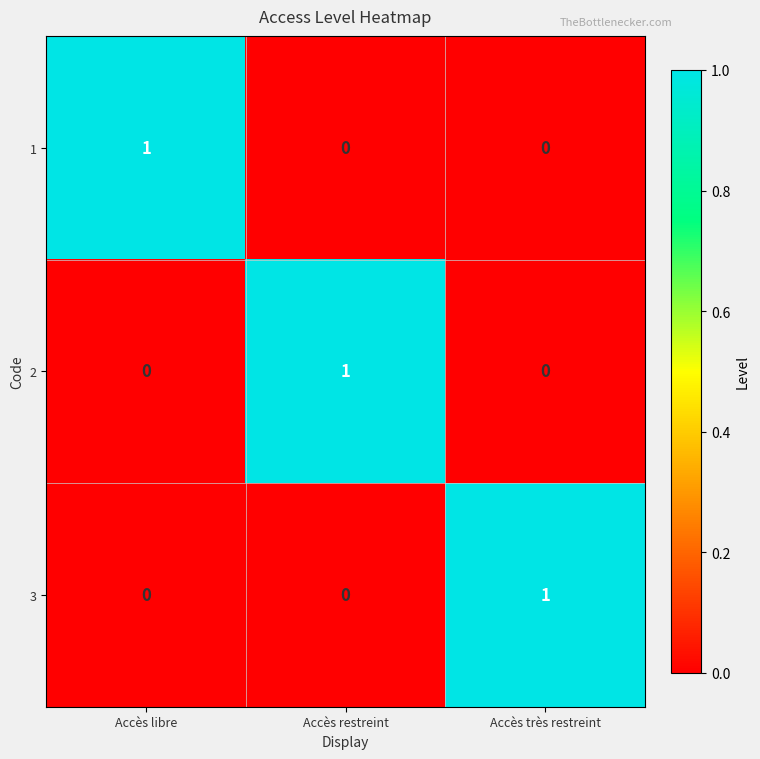

Is it true that 2 equals 0 at Accès très restreint?

True